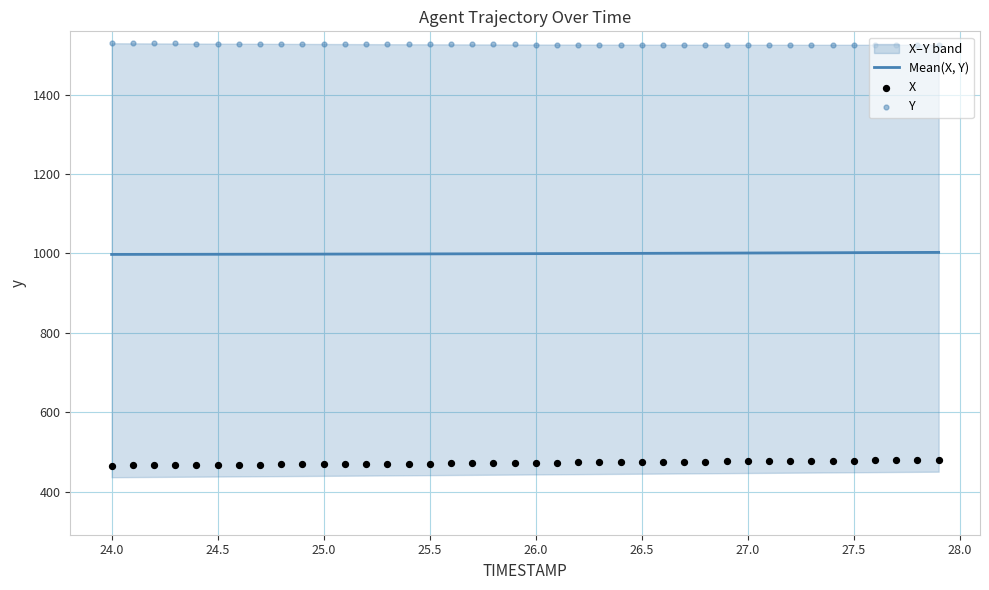

Which series has the largest total across all categories?

Y